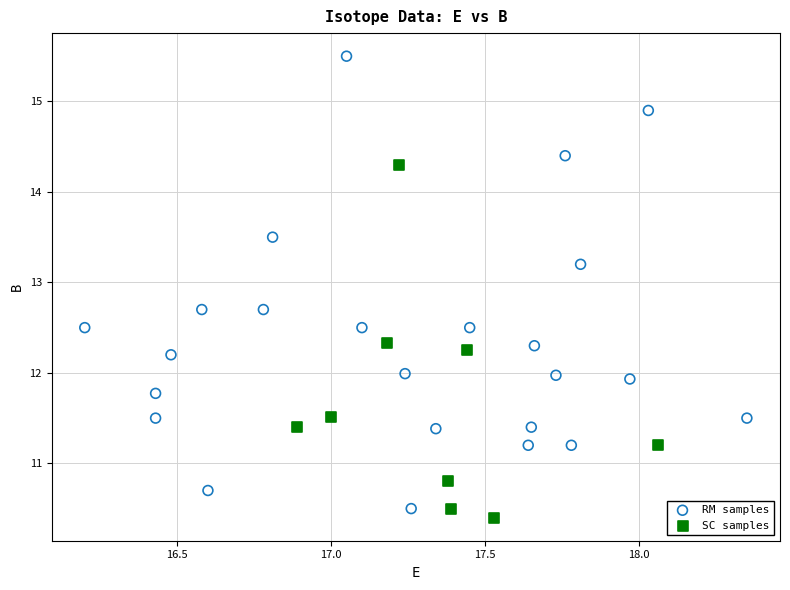

What are all the series names shown in the legend?

RM samples, SC samples